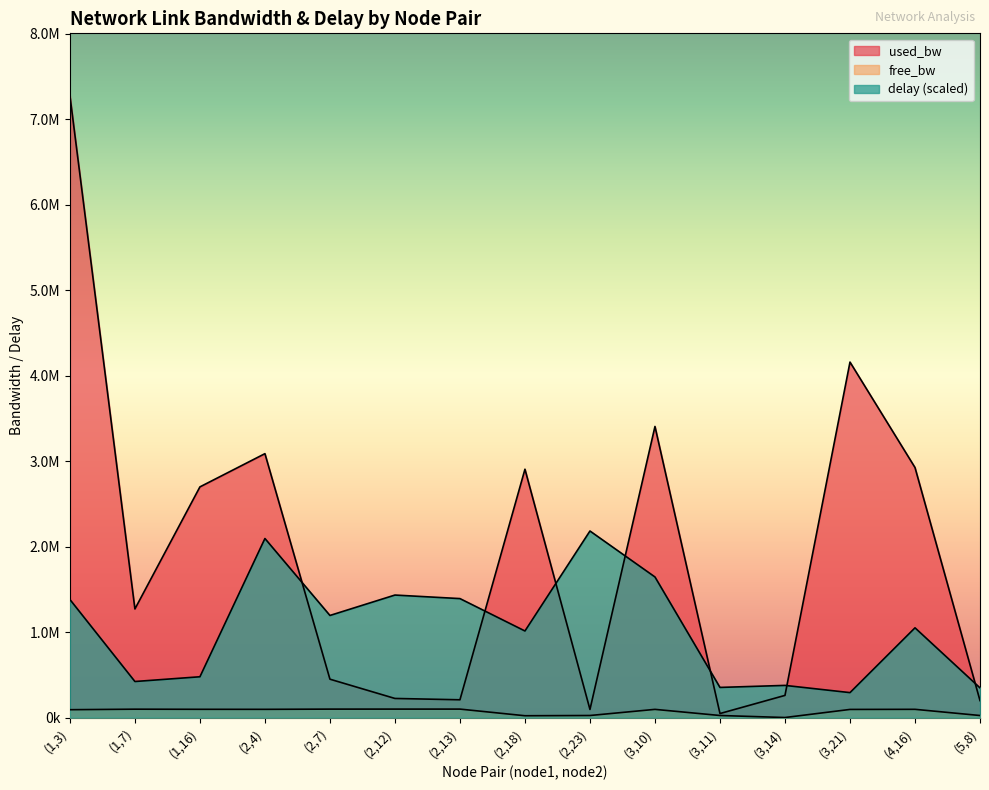

Does the chart display data point markers on the line(s)?

No